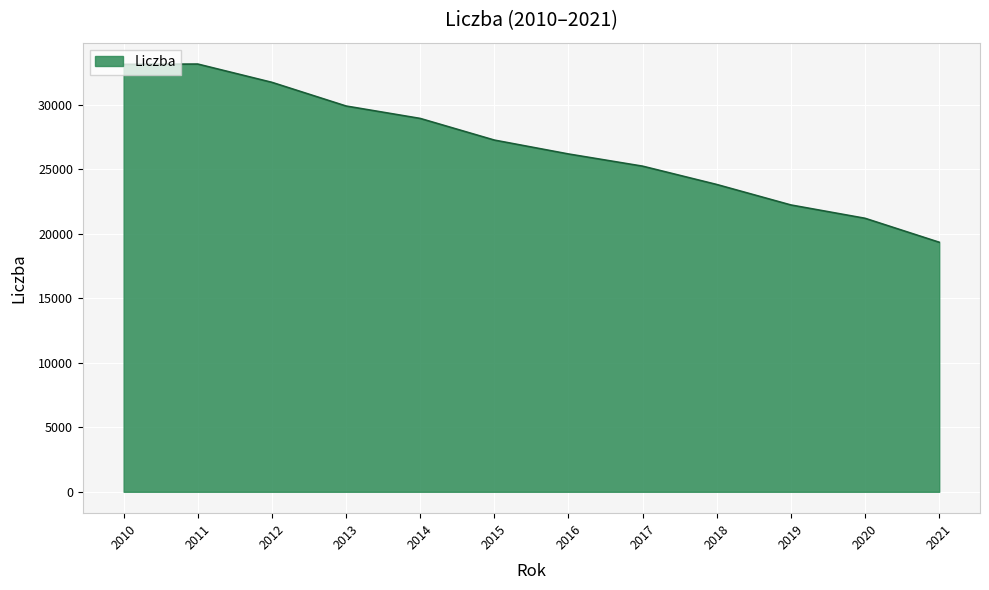

What is the approximate value at 2013, to the nearest 10?

29880